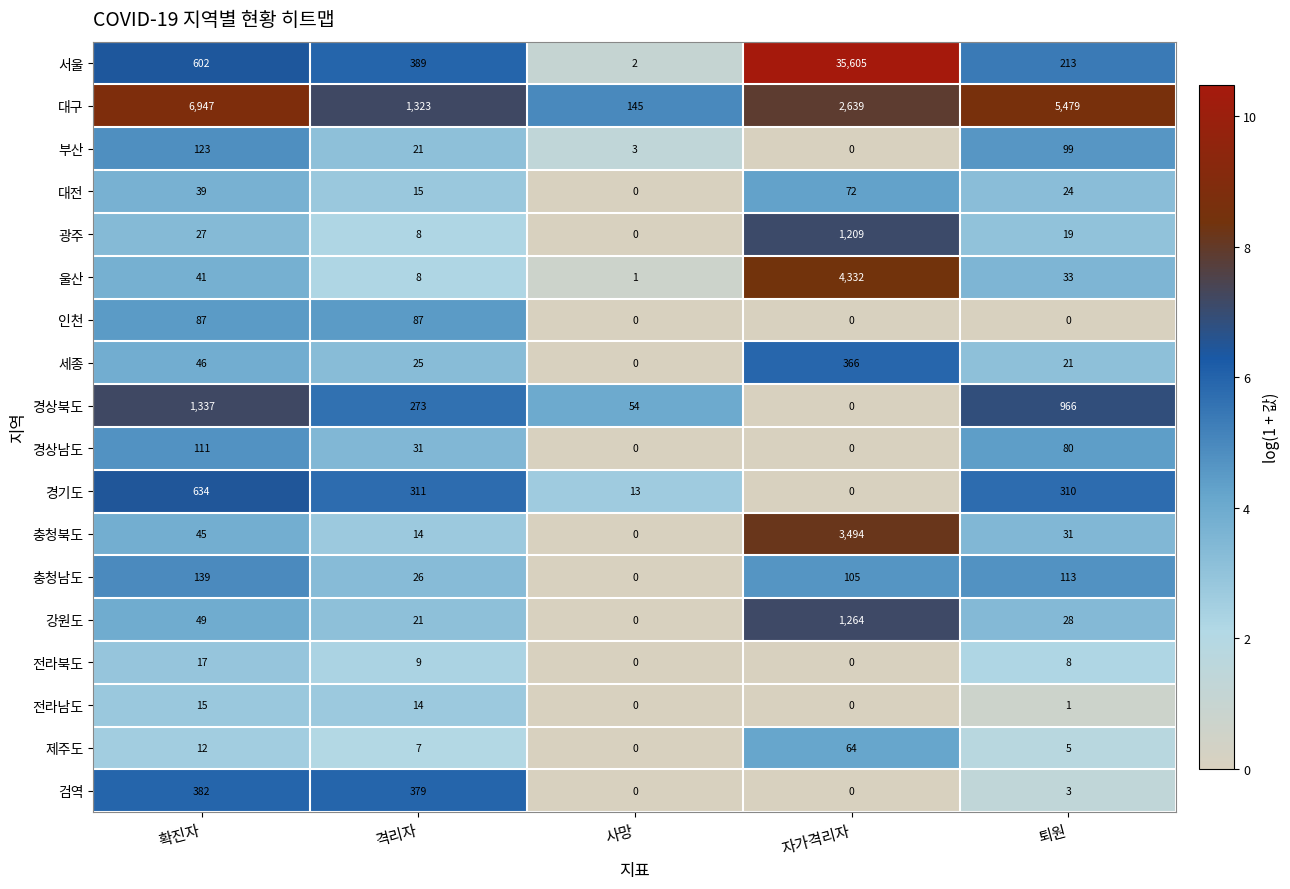

Rank the series at 퇴원 from lowest to highest value.

인천, 전라남도, 검역, 제주도, 전라북도, 광주, 세종, 대전, 강원도, 충청북도, 울산, 경상남도, 부산, 충청남도, 서울, 경기도, 경상북도, 대구